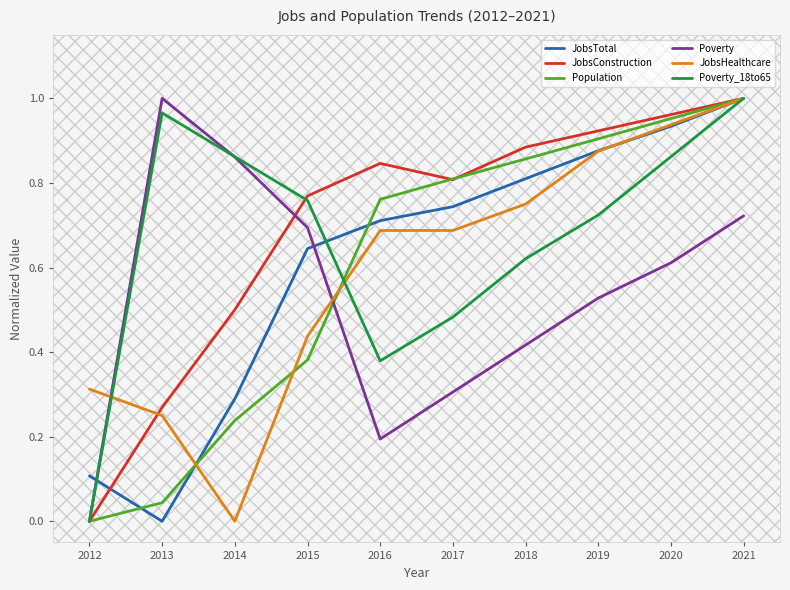

True or false: JobsHealthcare and Poverty_18to65 intersect in this chart.

True